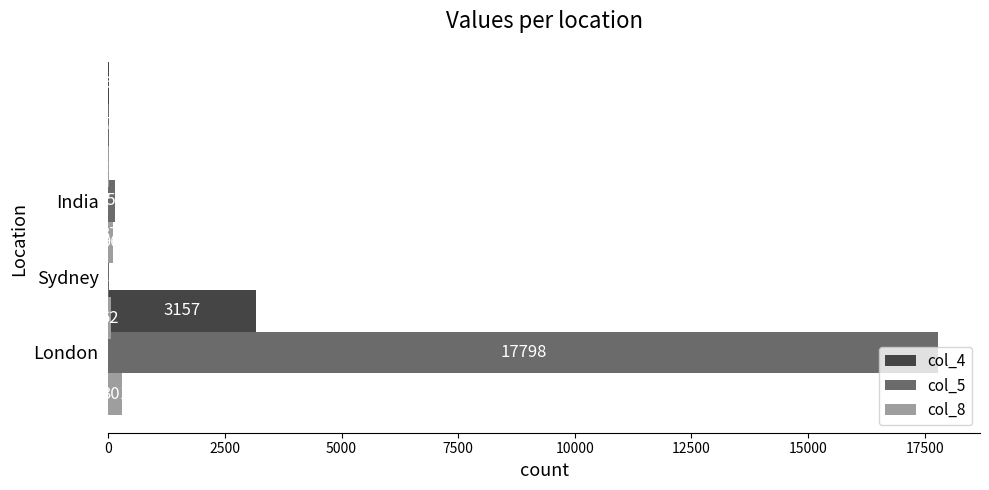

What is the value of the col_5 bar at the 1st from the left?

17798